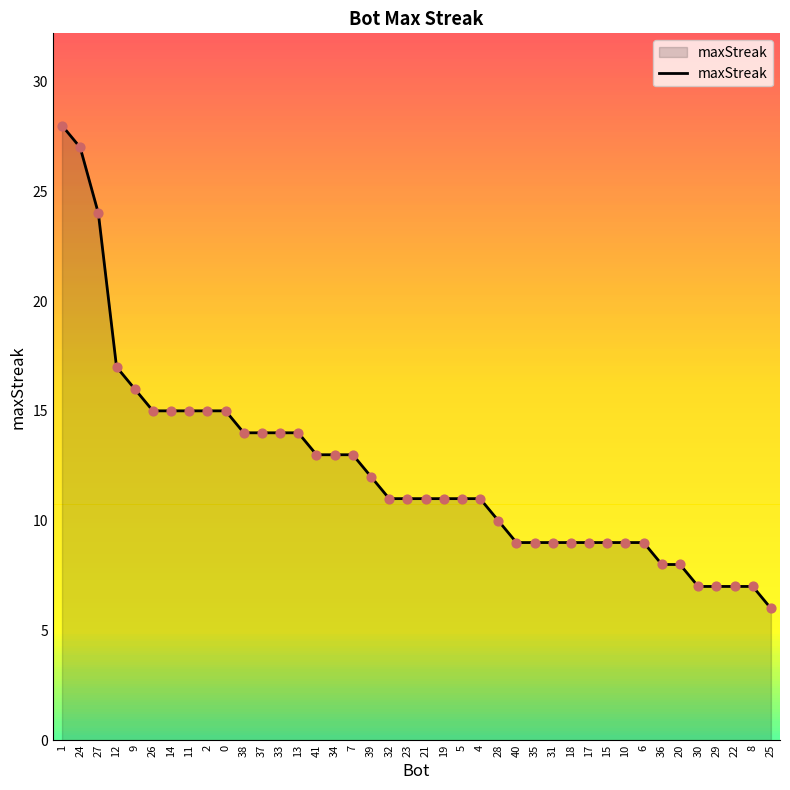

What is the ratio of the value at 11 to the value at 31?

1.7